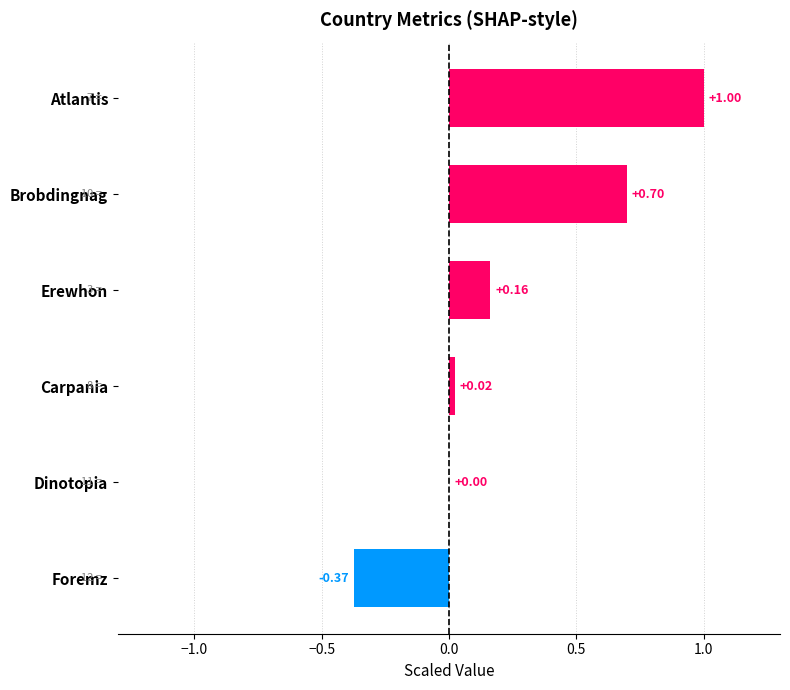

What is the change in value from Foremz to Erewhon?

+0.5